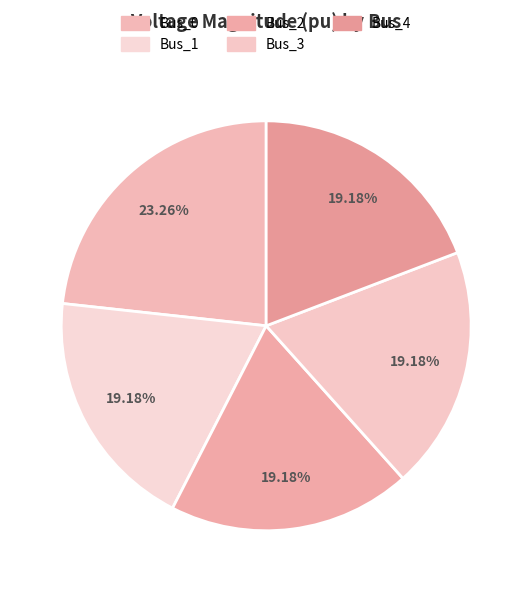

What is the smallest slice in the pie chart?

Bus_1